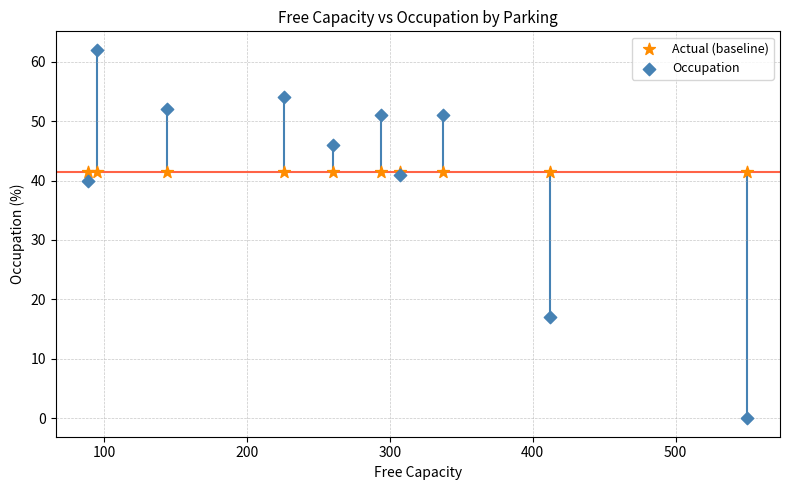

Which series reaches the minimum Y coordinate?

Occupation